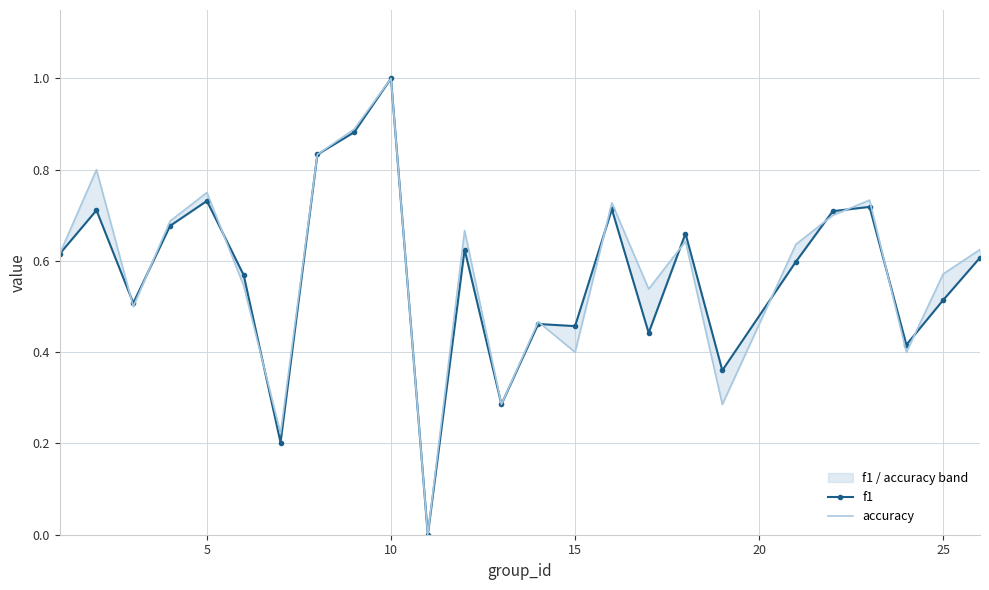

How many accuracy values are between 0 and 1?

25